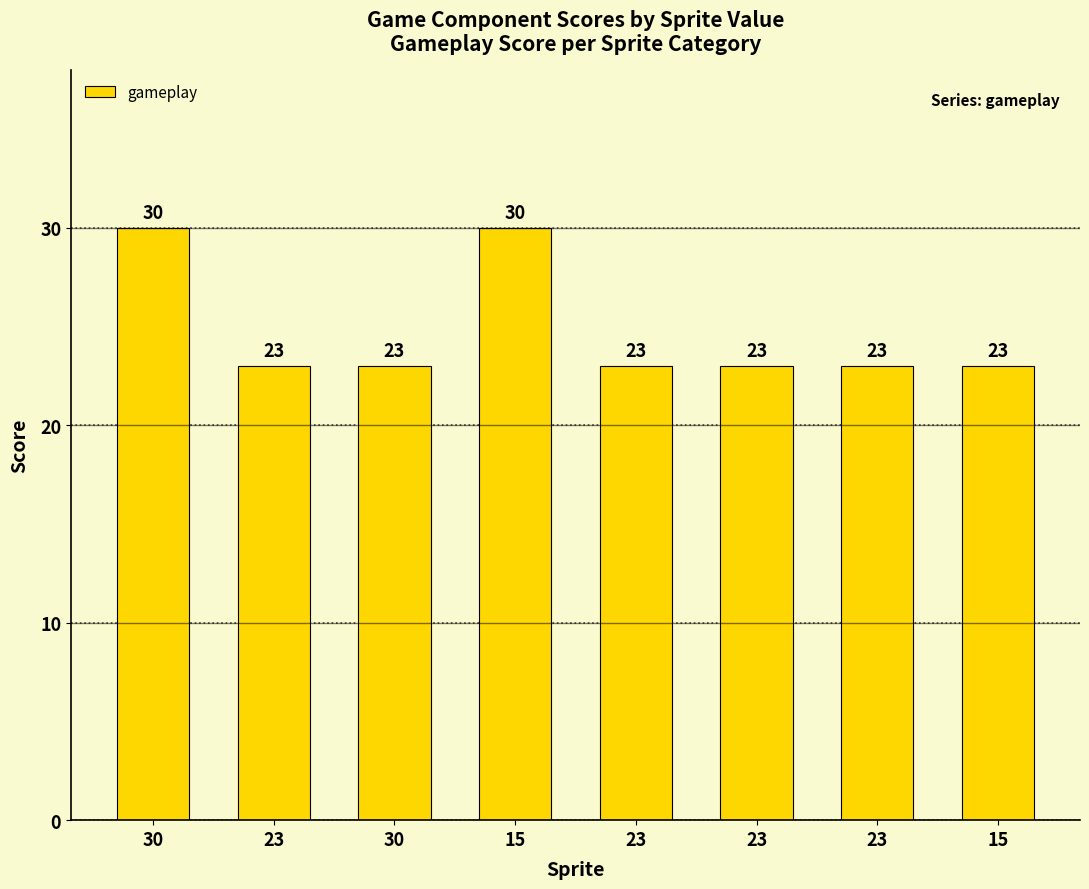

What is the average value?

25